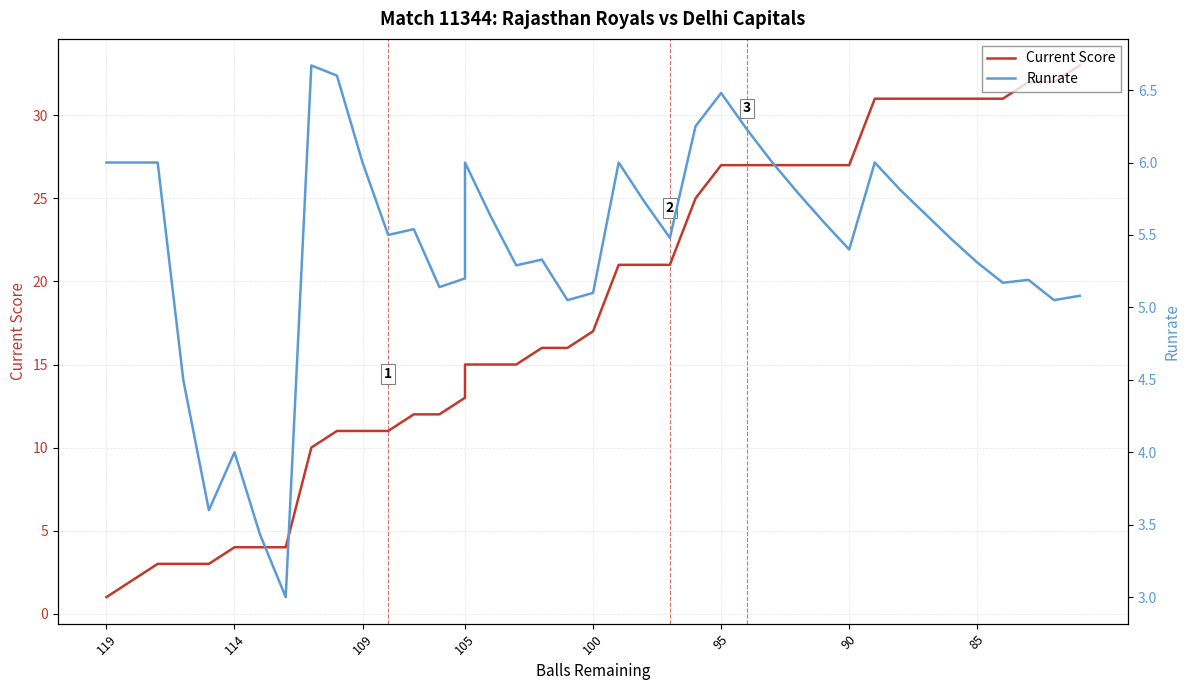

How many lines are shown in the chart?

2